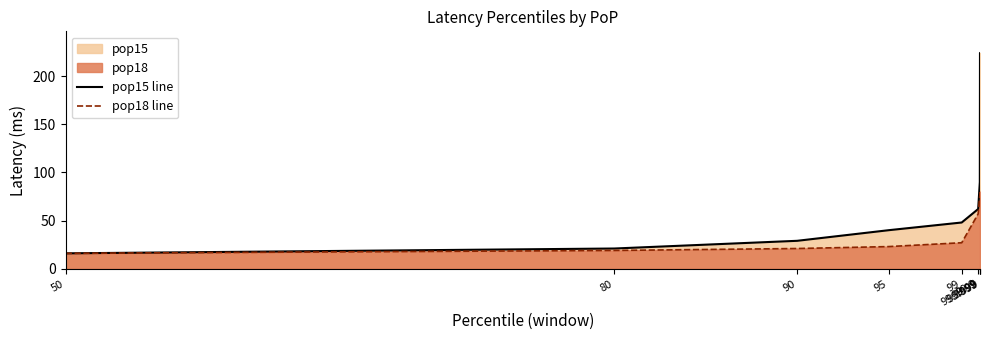

Reading left to right, transcribe all the data shown in this chart.

pop15 line: 50=16	80=21	90=29	95=40	99=48	99.9=62	99.99=90	99.999=224	99.9999=224
pop18 line: 50=16	80=19	90=21	95=23	99=27	99.9=57	99.99=76	99.999=80	99.9999=80